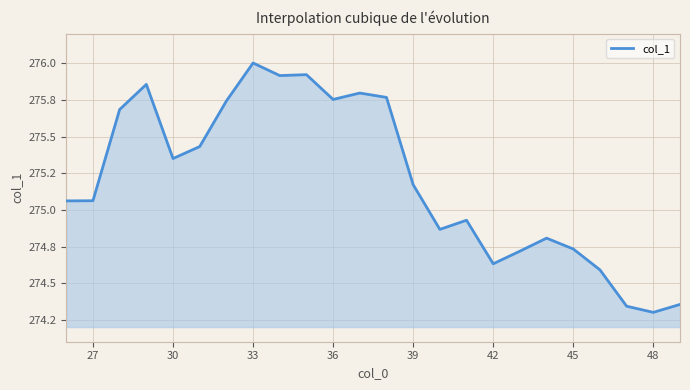

Does the chart display data point markers on the line(s)?

No